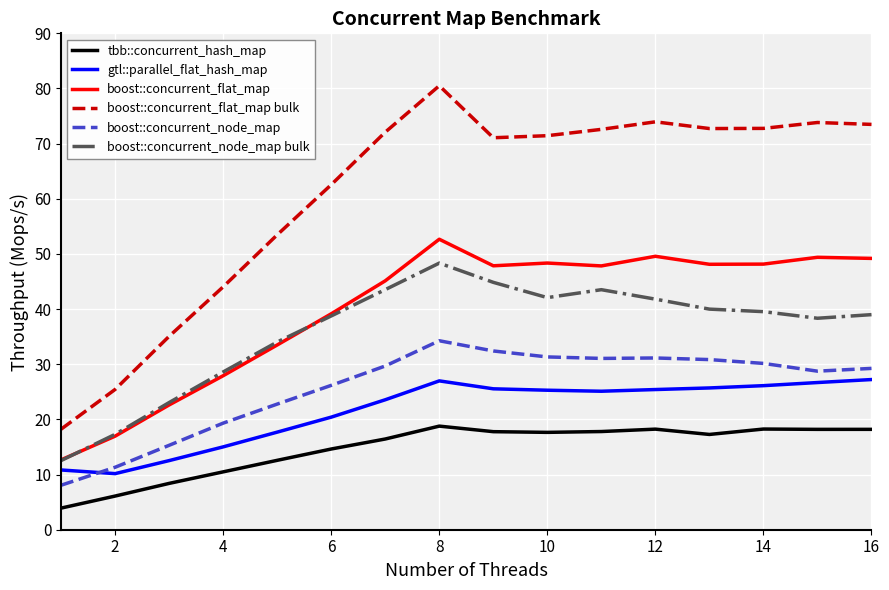

Which series has the largest total across all categories?

boost::concurrent_flat_map bulk